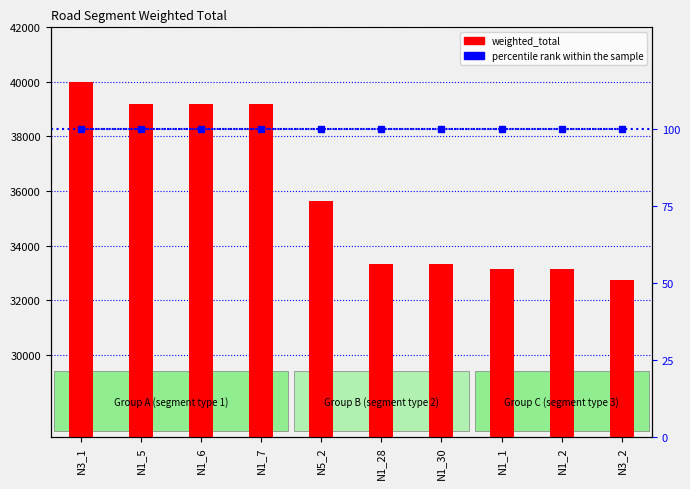

Are the bars grouped side by side (vs. stacked)?

No